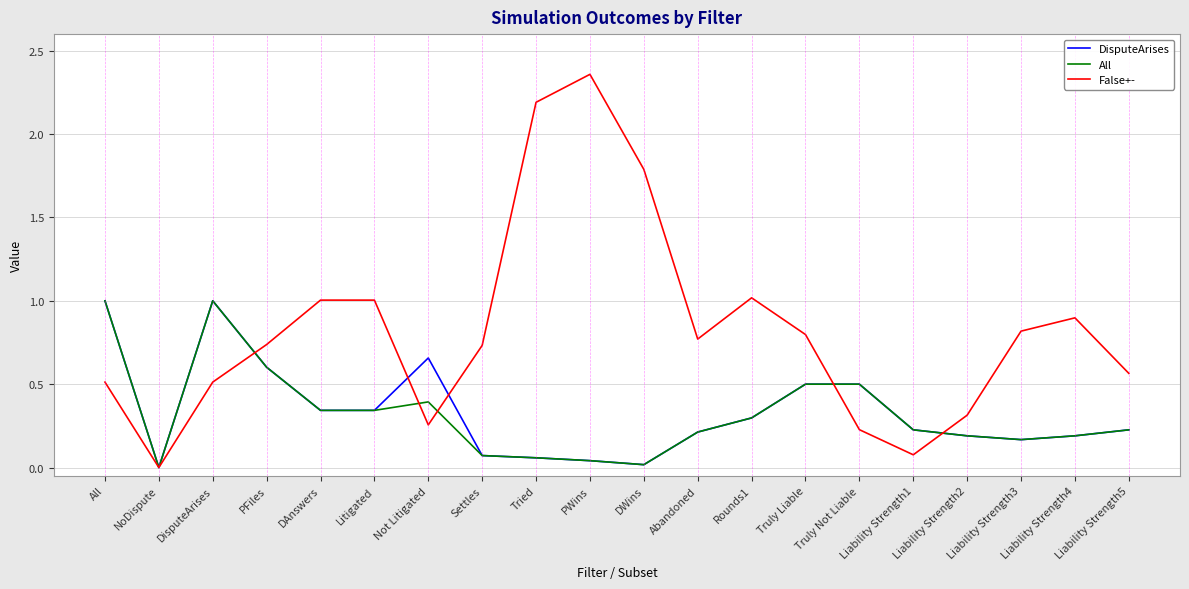

Which series changed the most between PWins and Liability Strength2?

False+-